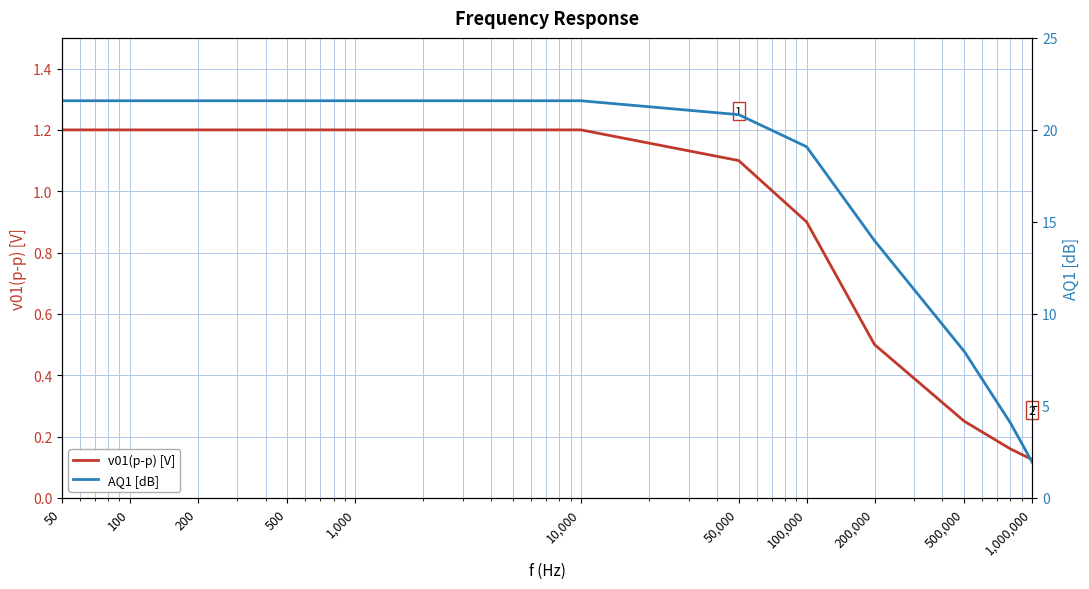

What is the minimum value shown in the chart?

0.1